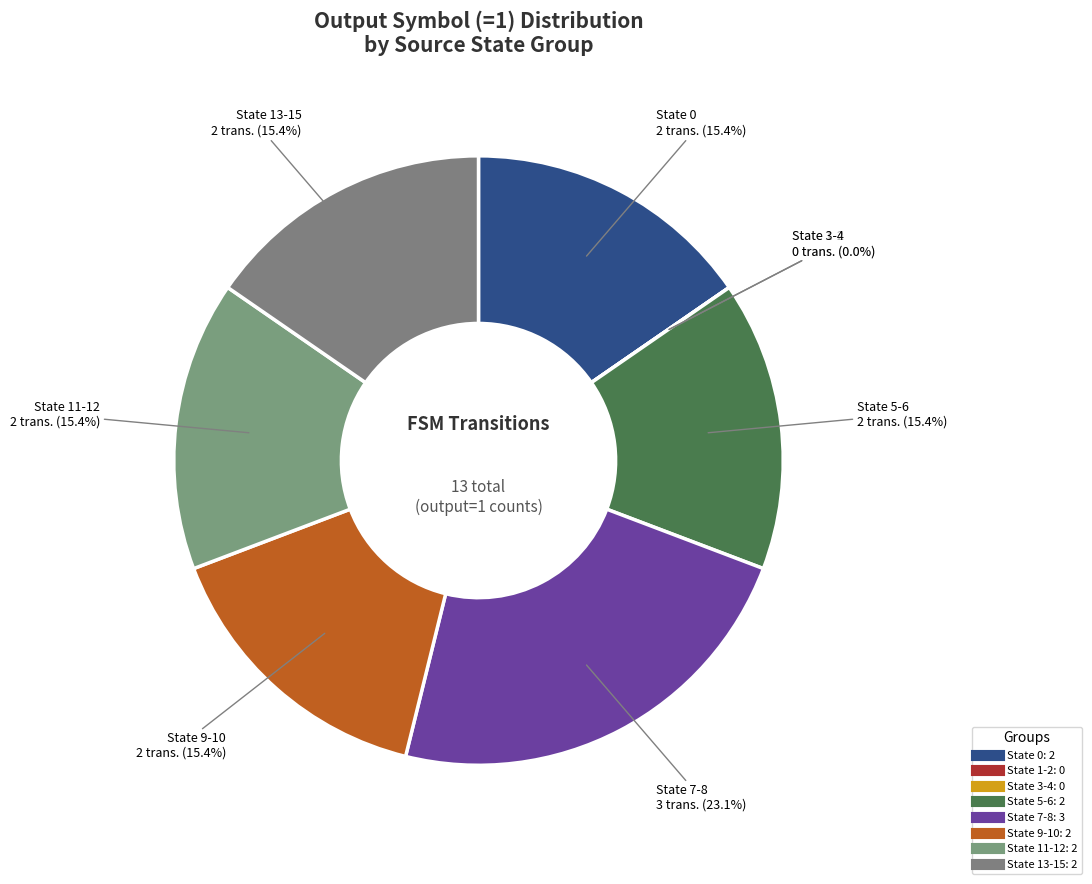

Is it true that state 14 is 1% of the pie?

False